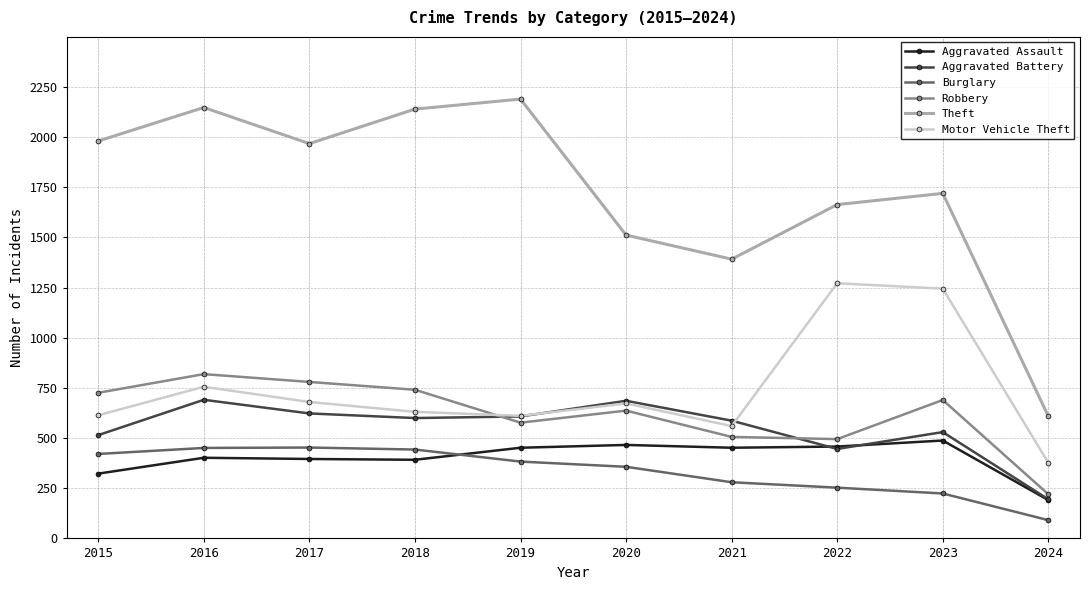

Count the number of categories in the chart.

10